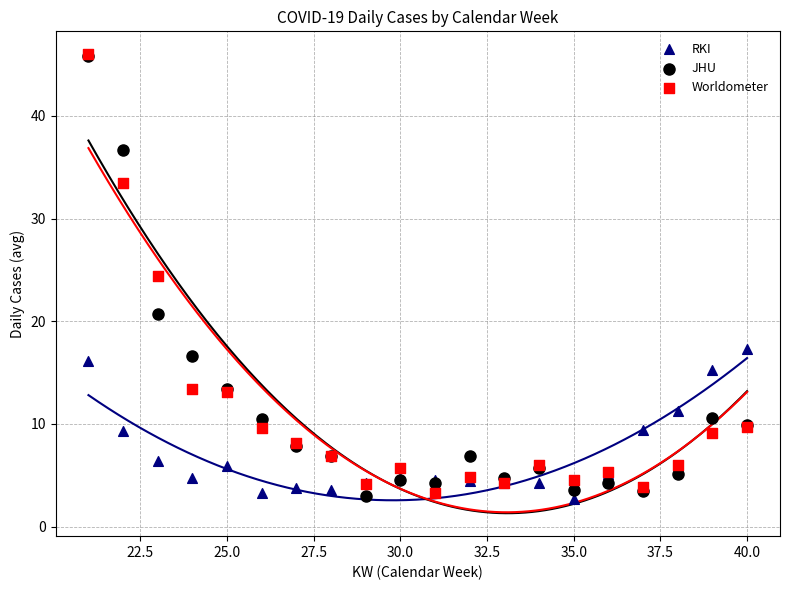

What are all the series names shown in the legend?

RKI, JHU, Worldometer